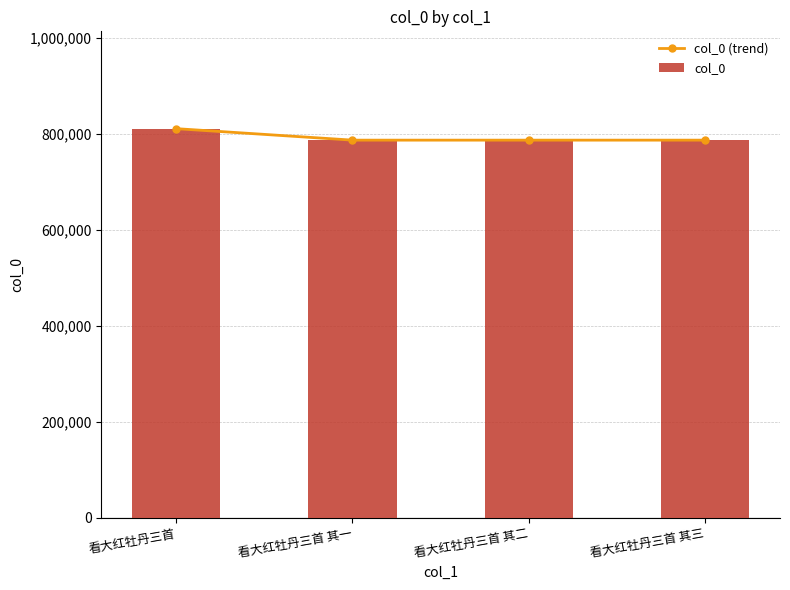

How many groups of bars are there?

4